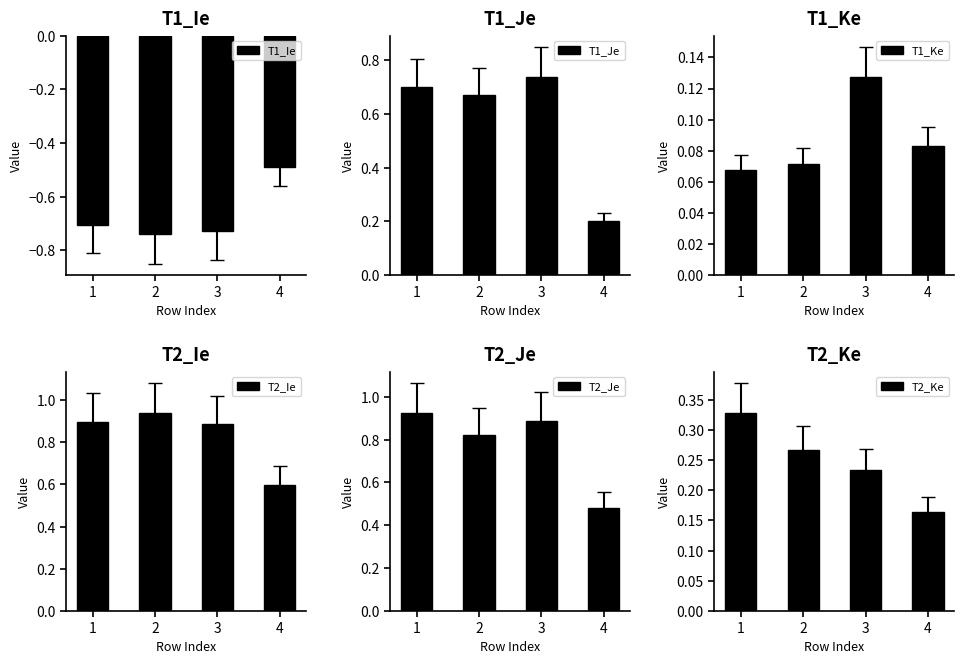

Does the chart contain stacked bars?

No